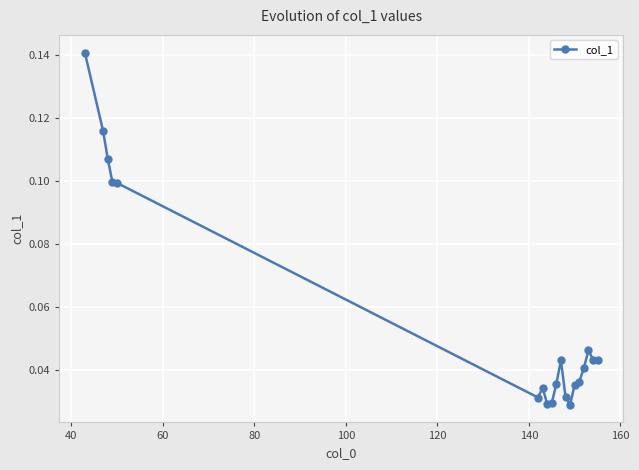

What is the sum of all values?

1.1